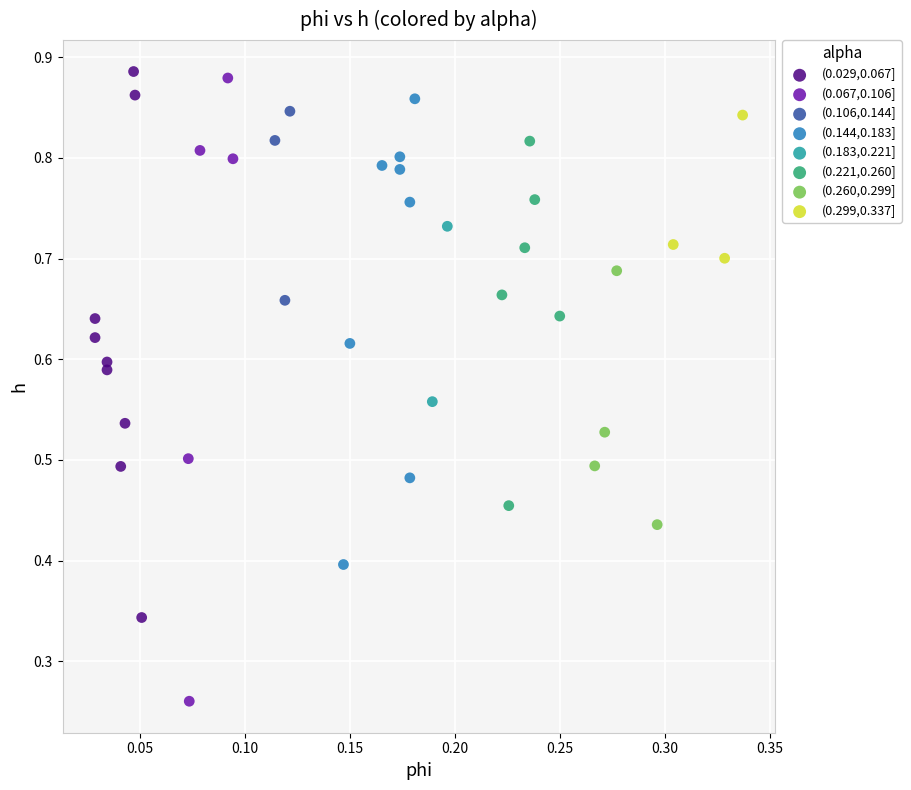

Which series reaches the minimum Y coordinate?

(0.067,0.106]